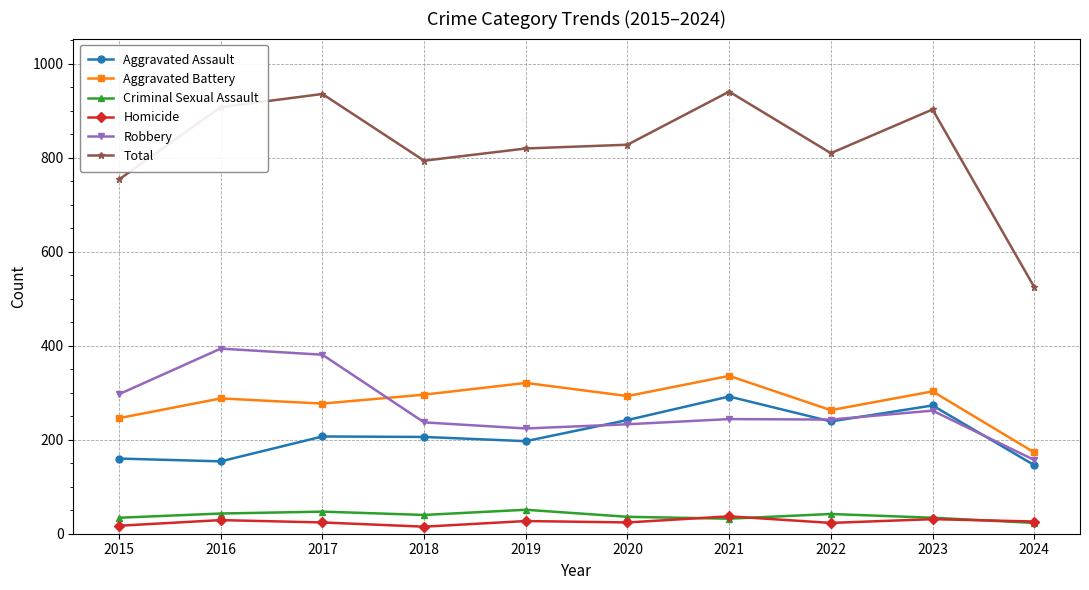

What is the difference between the second highest and minimum values in the Aggravated Assault series?

127